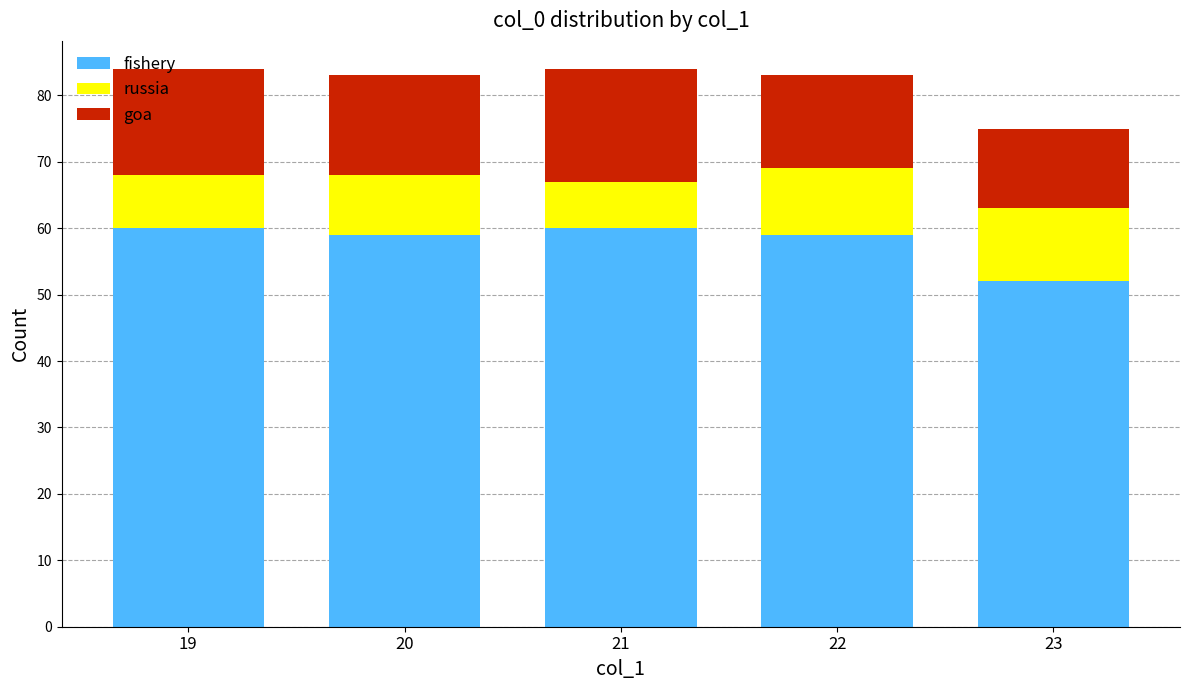

What are all the series names shown in the legend?

fishery, russia, goa